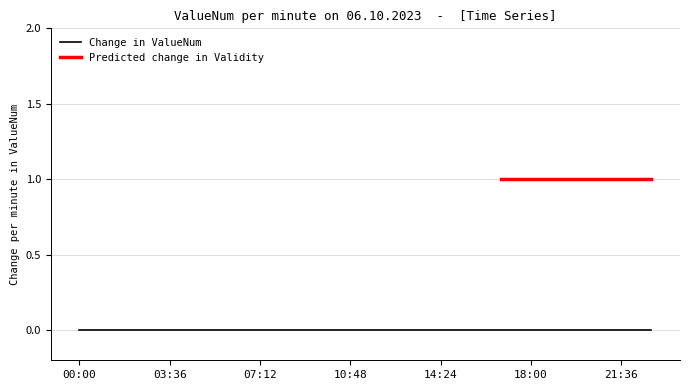

Which series changed the most between 00:00 and 13:12?

ValueNum